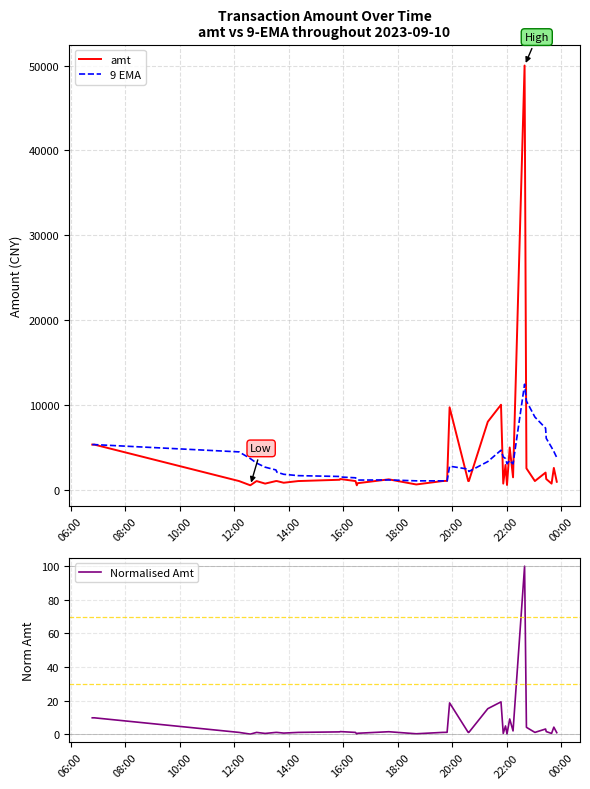

In amt, how many points are higher than both neighbors (excluding endpoints)?

10